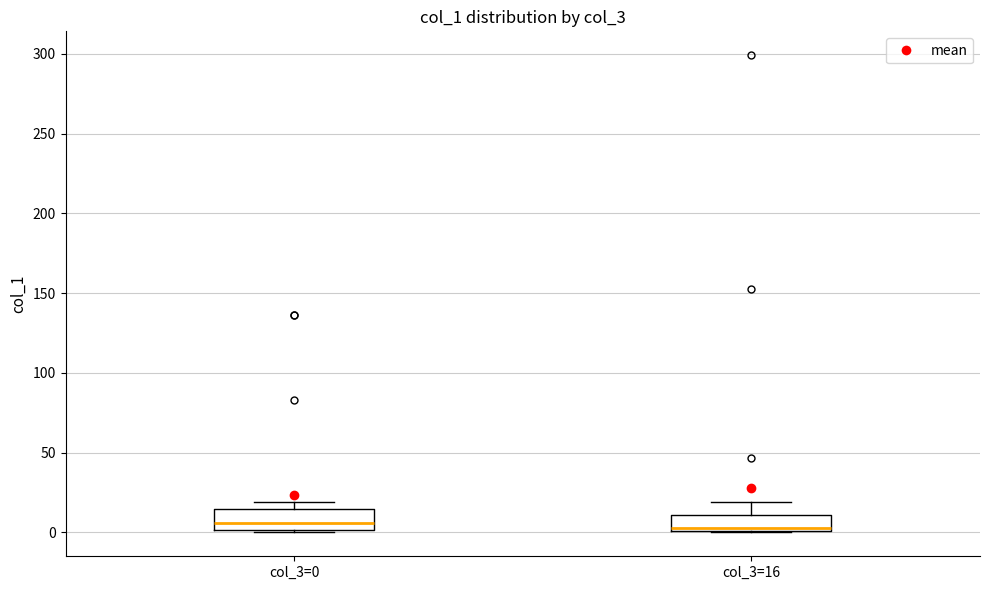

Where is the upper edge of the box for col_3=0 on the y-axis? The values are not printed on the chart, so give them approximately, as read against the axis.

15